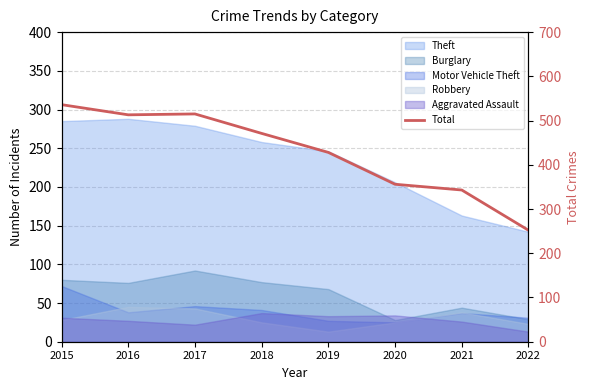

What is the difference between the second highest and second lowest values?

172